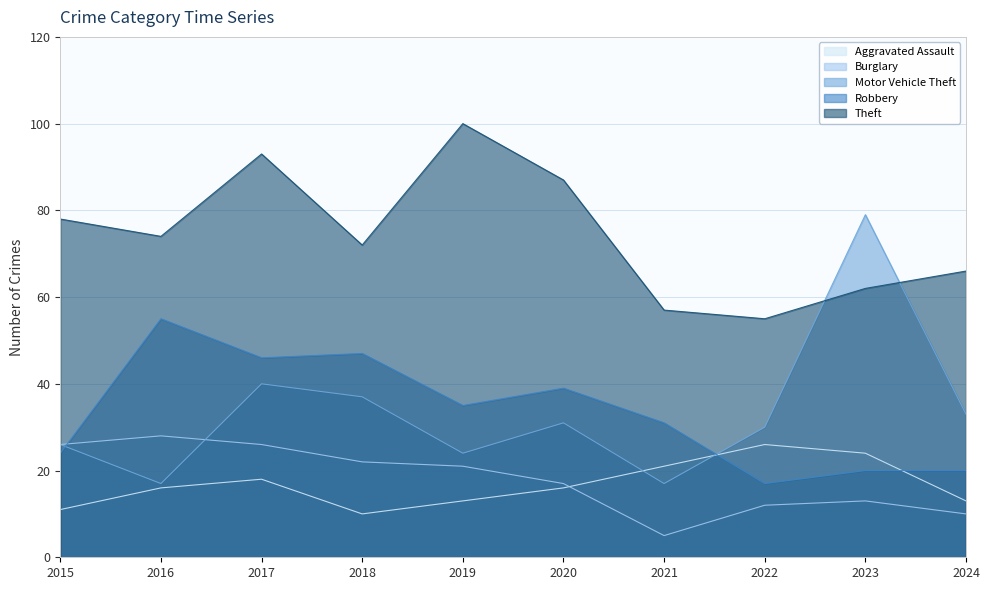

At which category does Aggravated Assault reach its first local peak?

2017